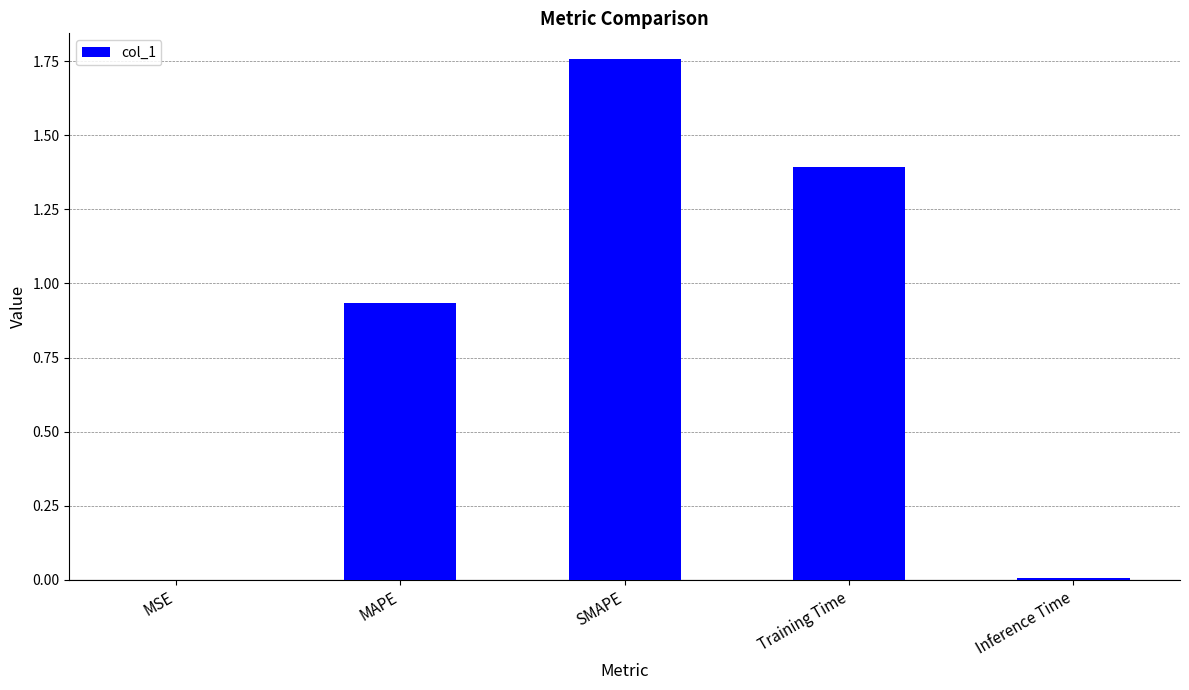

Between Inference Time and Training Time, which is larger?

Training Time